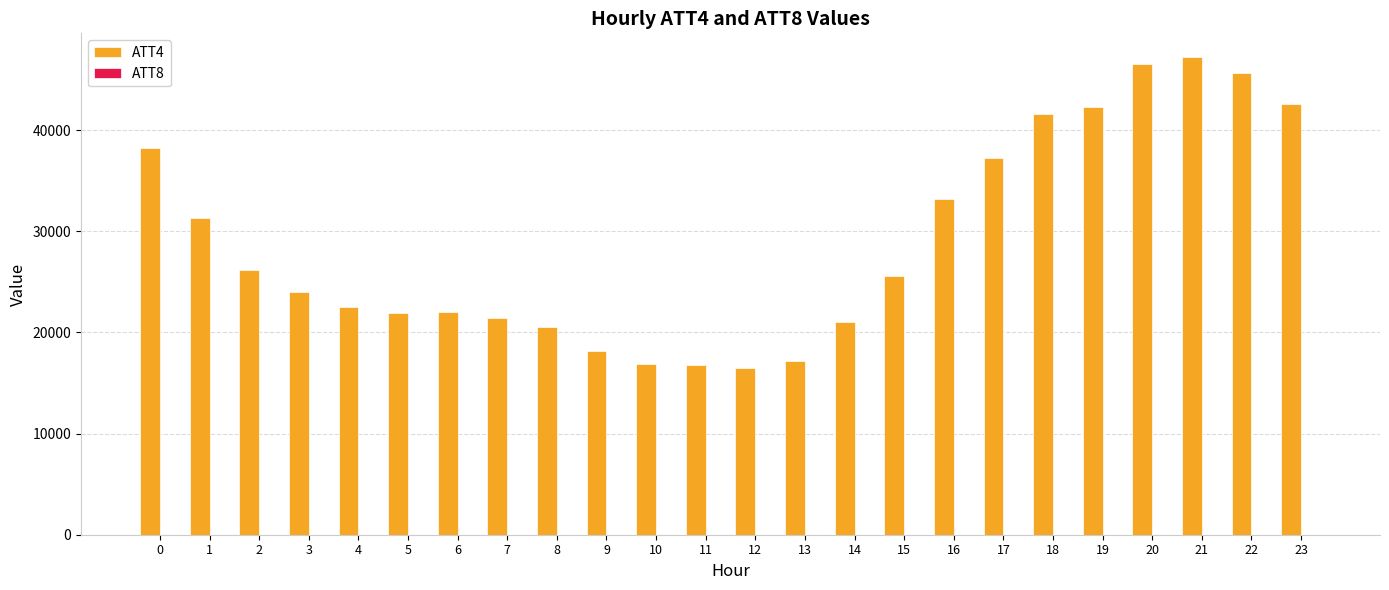

Which category has the highest value across all series?

21